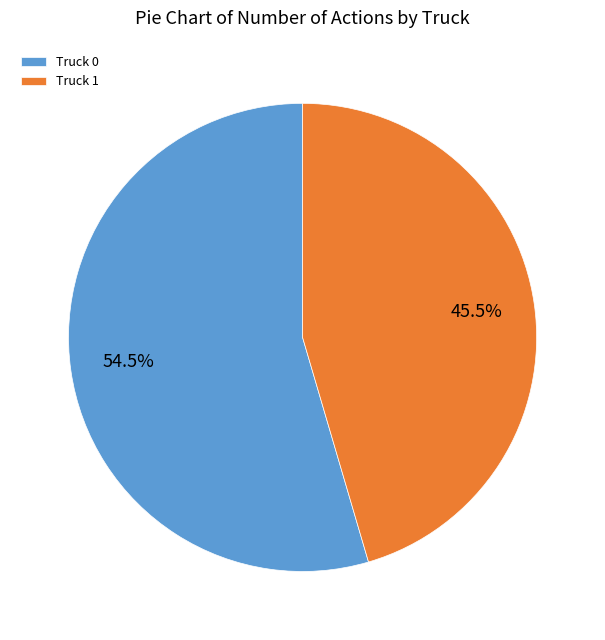

Rank the categories by value from lowest to highest.

Truck 1, Truck 0